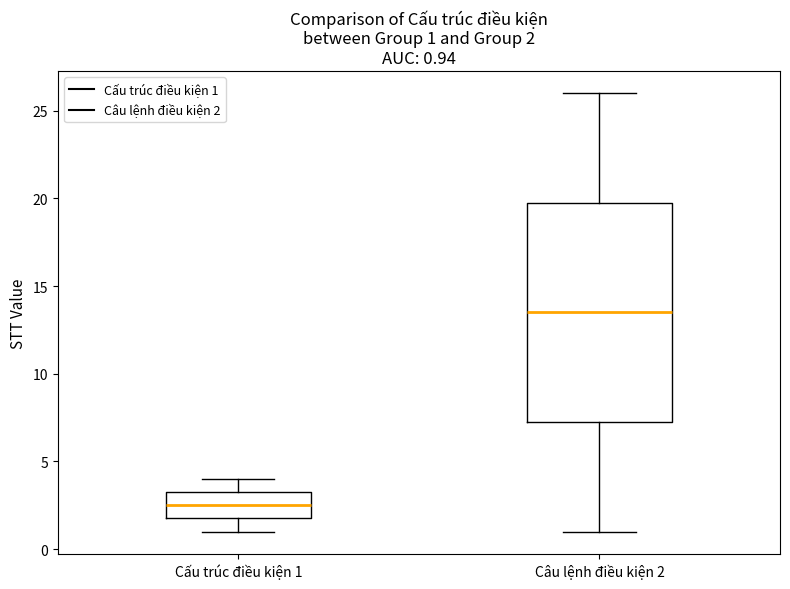

Which box's median line is the lowest?

Cấu trúc điều kiện 1